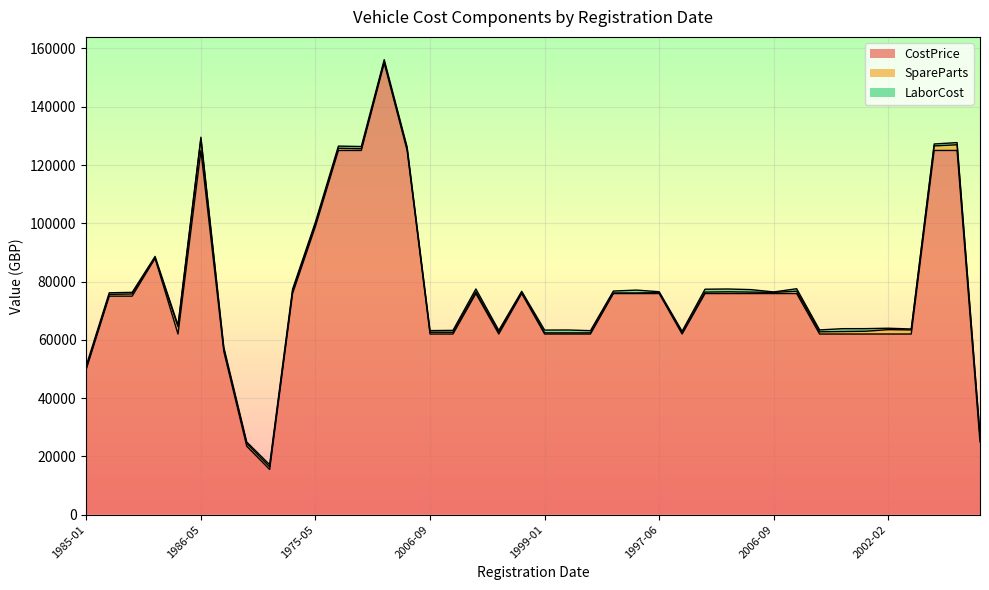

What is the highest value of the LaborCost series?

987